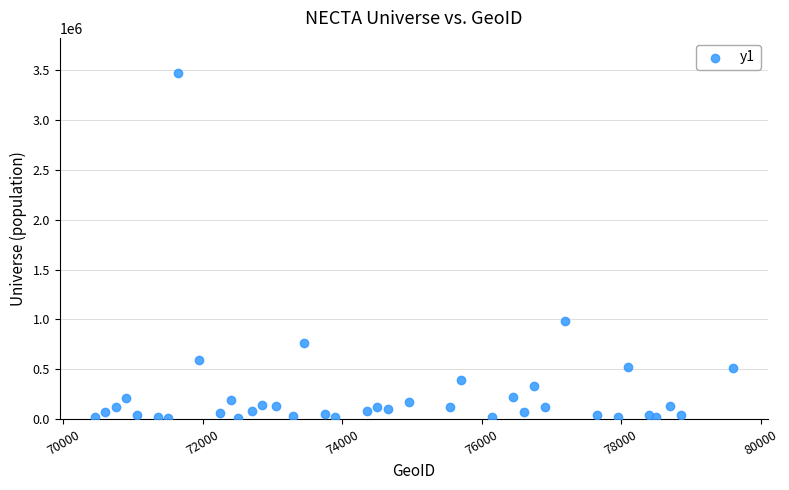

What Y value in the scatter plot is closest to 1745923?

979400